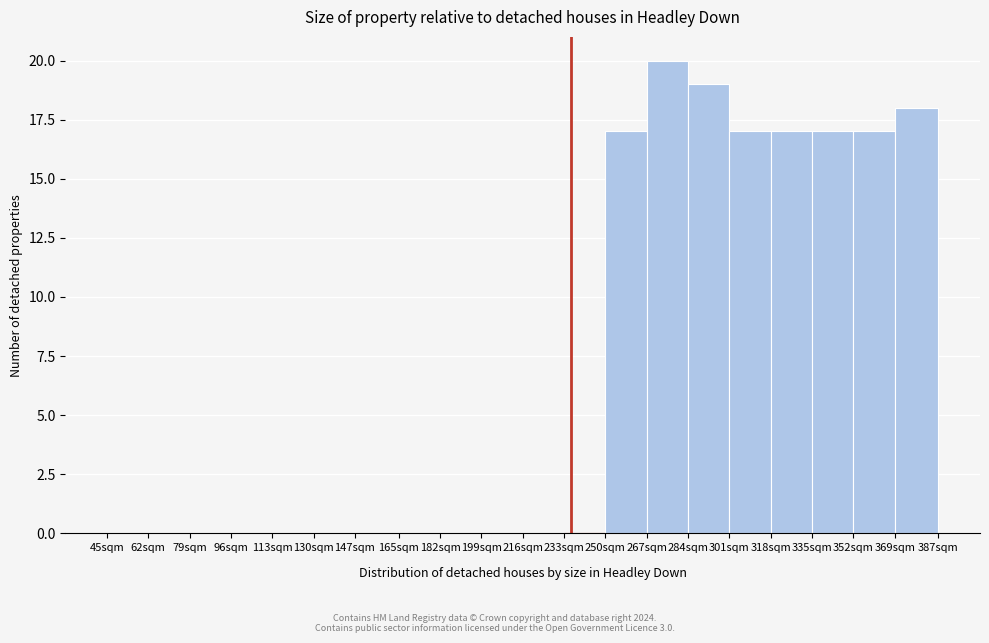

Reading left to right, what are all the values shown in this chart?

45sqm=0	62sqm=0	79sqm=0	96sqm=0	113sqm=0	130sqm=0	147sqm=0	165sqm=0	182sqm=0	199sqm=0	216sqm=0	233sqm=0	250sqm=17	267sqm=20	284sqm=19	301sqm=17	318sqm=17	335sqm=17	352sqm=17	369sqm=18